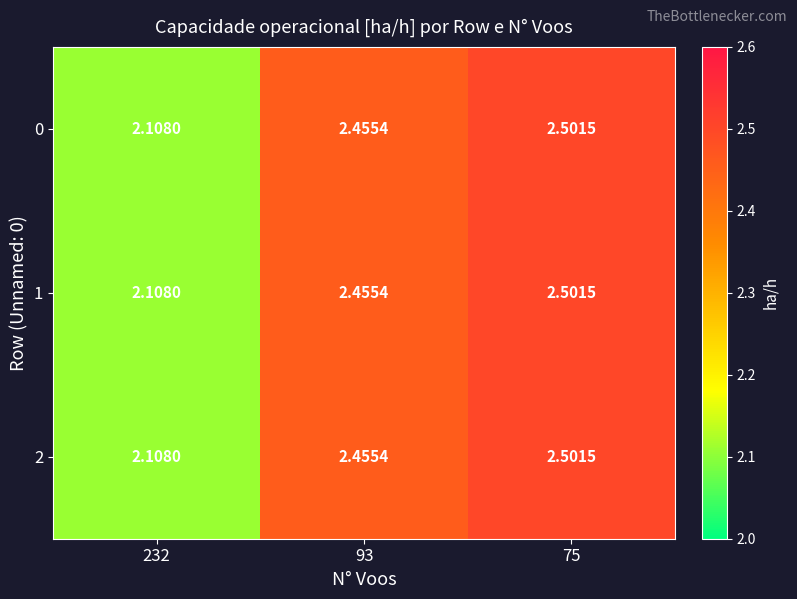

At how many categories does at least one series exceed 2?

3